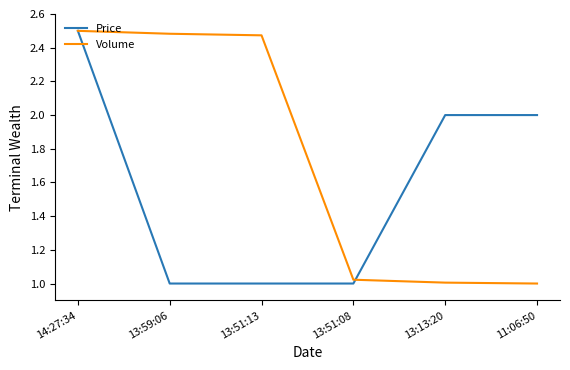

What is the average value of the Volume series?

1.7